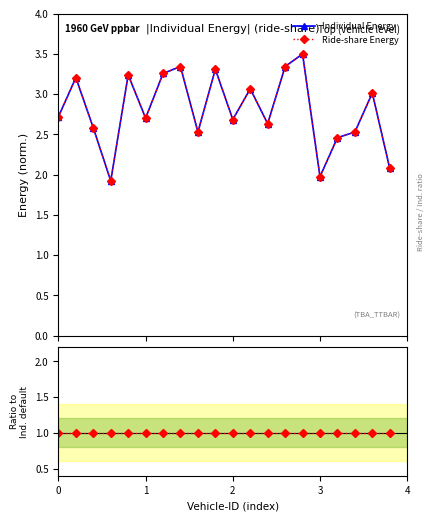

True or false: Individual Energy has more than 2 points higher than both neighbors.

True